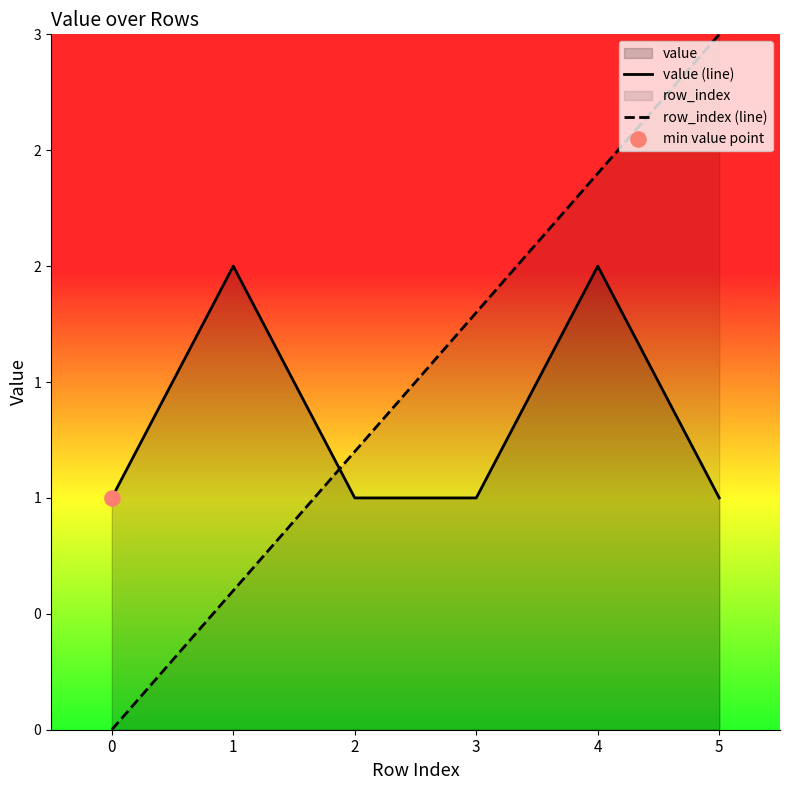

Which series contains the lowest Y value?

row_index (line)